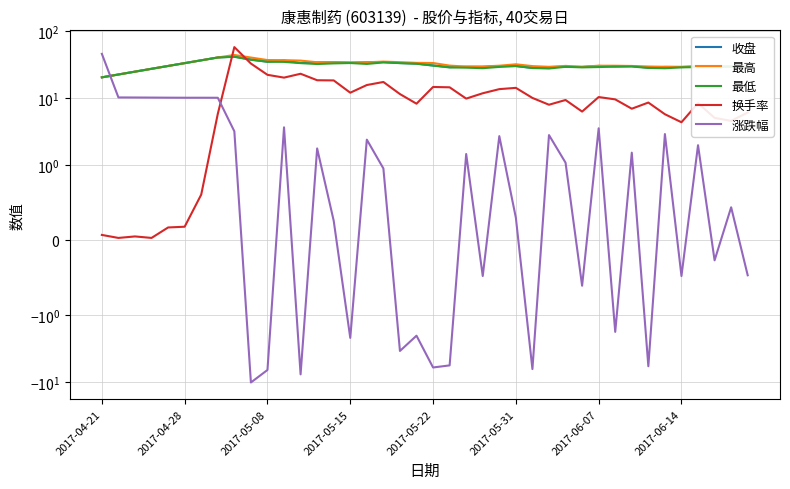

Is it true that 最高 equals 51.0 at 37?

False